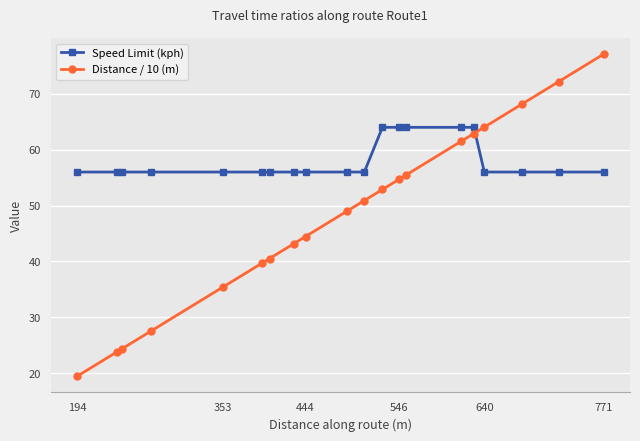

Which series has the largest total across all categories?

Speed Limit (kph)